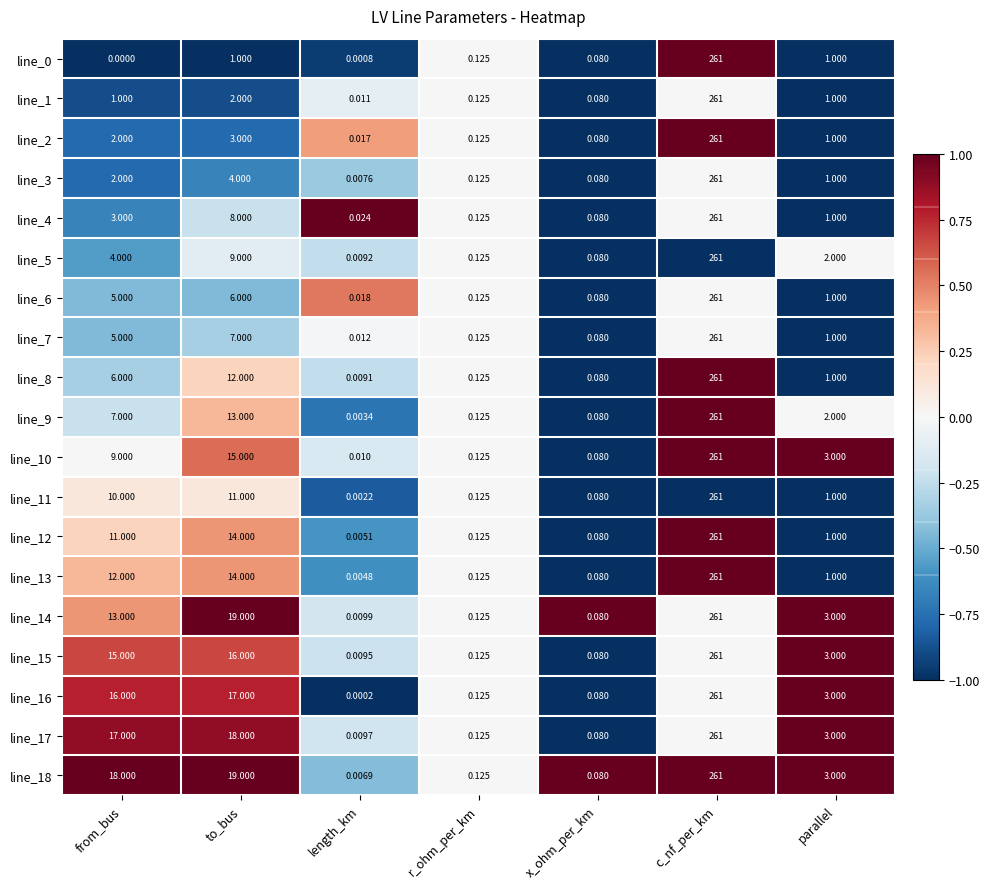

List the labels in order of line_2 value, largest first.

c_nf_per_km, to_bus, from_bus, parallel, r_ohm_per_km, x_ohm_per_km, length_km